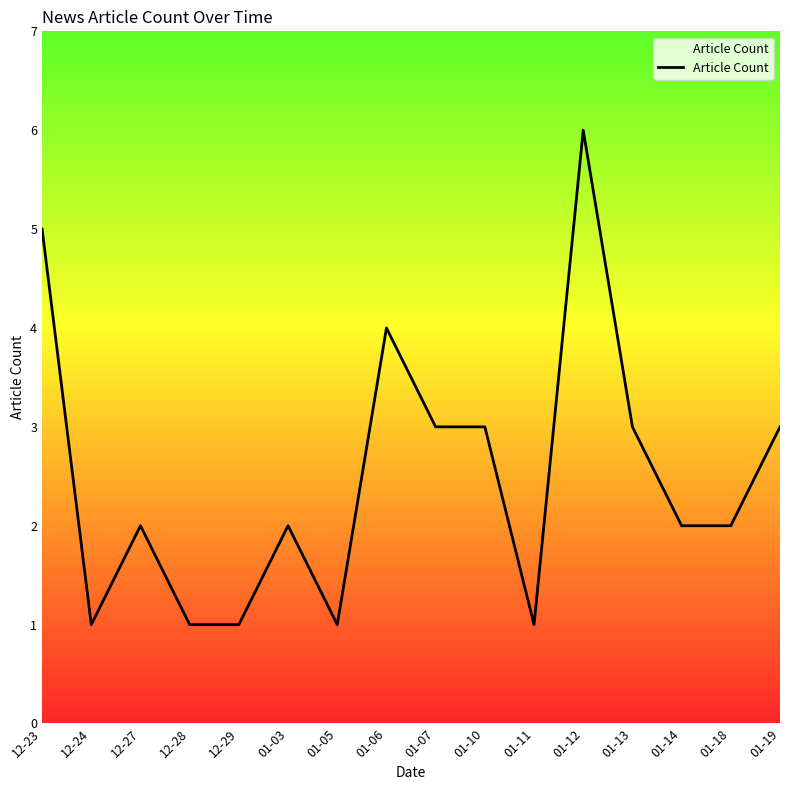

What is the greatest value displayed?

6